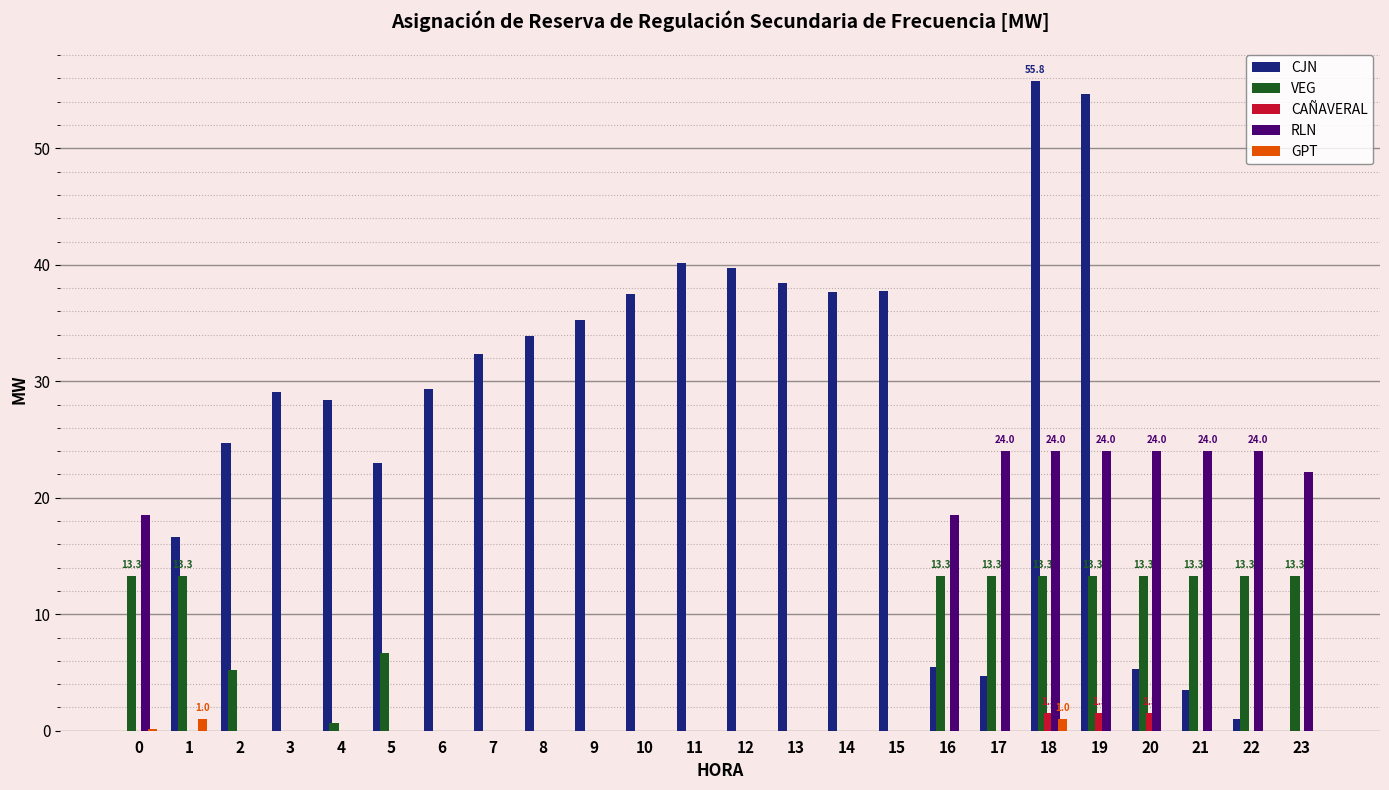

The value of CAÑAVERAL at 10 is 0.0. True or false?

True